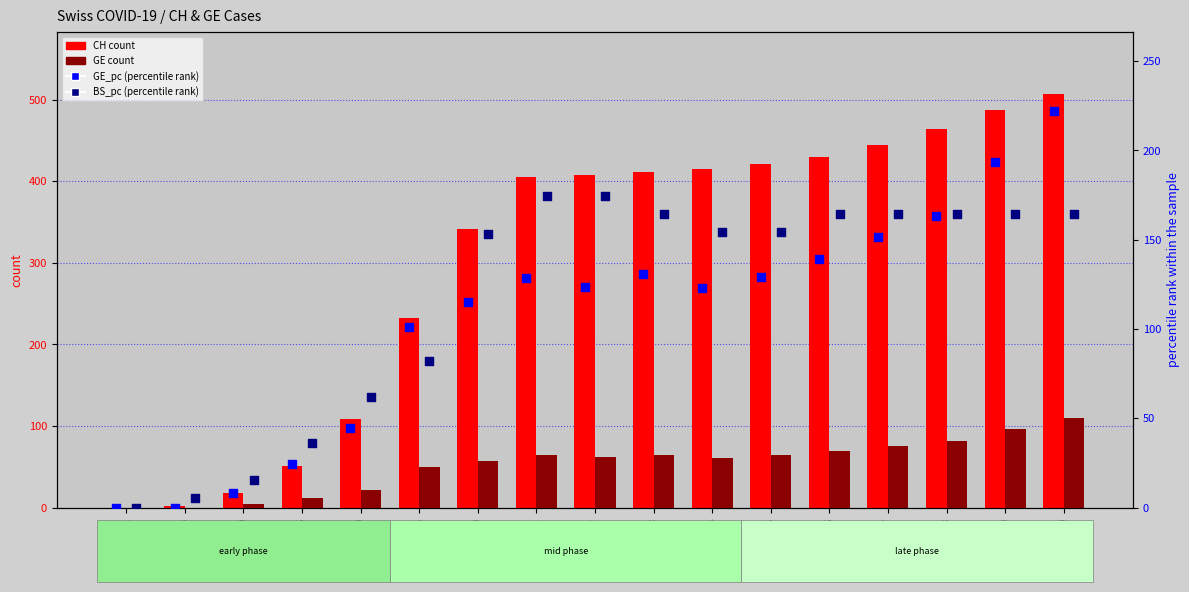

Which series has the widest spread of Y values?

CH count